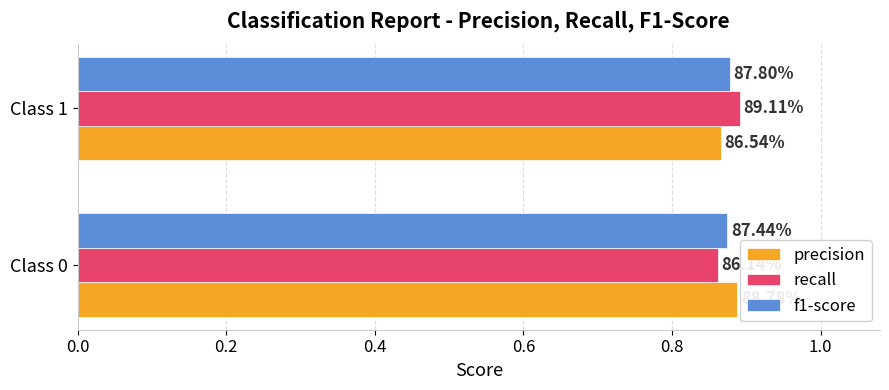

Which series has the largest range (max minus min)?

recall